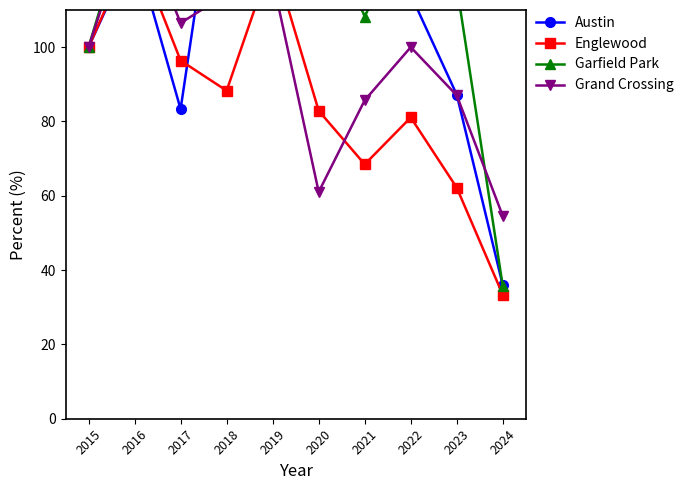

Does the chart have visible grid lines?

No